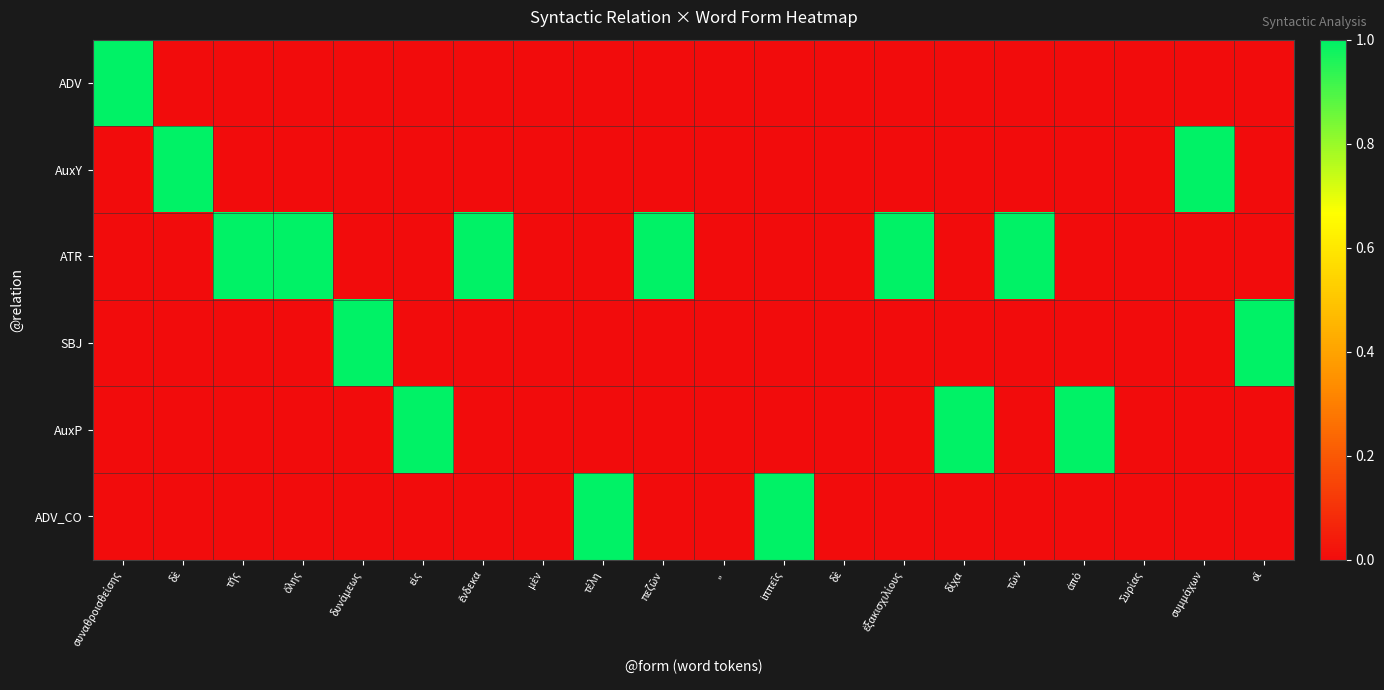

Reading right to left, list all the values displayed in this chart.

ADV: οἳ=0	συμμάχων=0	Συρίας=0	ἀπὸ=0	τῶν=0	δίχα=0	ἑξακισχιλίους=0	δὲ=0	ἱππεῖς=0	,,=0	πεζῶν=0	τέλη=0	μὲν=0	ἕνδεκα=0	εἰς=0	δυνάμεως=0	ὅλης=0	τῆς=0	δὲ=0	συναθροισθείσης=1
AuxY: οἳ=0	συμμάχων=1	Συρίας=0	ἀπὸ=0	τῶν=0	δίχα=0	ἑξακισχιλίους=0	δὲ=0	ἱππεῖς=0	,,=0	πεζῶν=0	τέλη=0	μὲν=0	ἕνδεκα=0	εἰς=0	δυνάμεως=0	ὅλης=0	τῆς=0	δὲ=1	συναθροισθείσης=0
ATR: οἳ=0	συμμάχων=0	Συρίας=0	ἀπὸ=0	τῶν=1	δίχα=0	ἑξακισχιλίους=1	δὲ=0	ἱππεῖς=0	,,=0	πεζῶν=1	τέλη=0	μὲν=0	ἕνδεκα=1	εἰς=0	δυνάμεως=0	ὅλης=1	τῆς=1	δὲ=0	συναθροισθείσης=0
SBJ: οἳ=1	συμμάχων=0	Συρίας=0	ἀπὸ=0	τῶν=0	δίχα=0	ἑξακισχιλίους=0	δὲ=0	ἱππεῖς=0	,,=0	πεζῶν=0	τέλη=0	μὲν=0	ἕνδεκα=0	εἰς=0	δυνάμεως=1	ὅλης=0	τῆς=0	δὲ=0	συναθροισθείσης=0
AuxP: οἳ=0	συμμάχων=0	Συρίας=0	ἀπὸ=1	τῶν=0	δίχα=1	ἑξακισχιλίους=0	δὲ=0	ἱππεῖς=0	,,=0	πεζῶν=0	τέλη=0	μὲν=0	ἕνδεκα=0	εἰς=1	δυνάμεως=0	ὅλης=0	τῆς=0	δὲ=0	συναθροισθείσης=0
ADV_CO: οἳ=0	συμμάχων=0	Συρίας=0	ἀπὸ=0	τῶν=0	δίχα=0	ἑξακισχιλίους=0	δὲ=0	ἱππεῖς=1	,,=0	πεζῶν=0	τέλη=1	μὲν=0	ἕνδεκα=0	εἰς=0	δυνάμεως=0	ὅλης=0	τῆς=0	δὲ=0	συναθροισθείσης=0